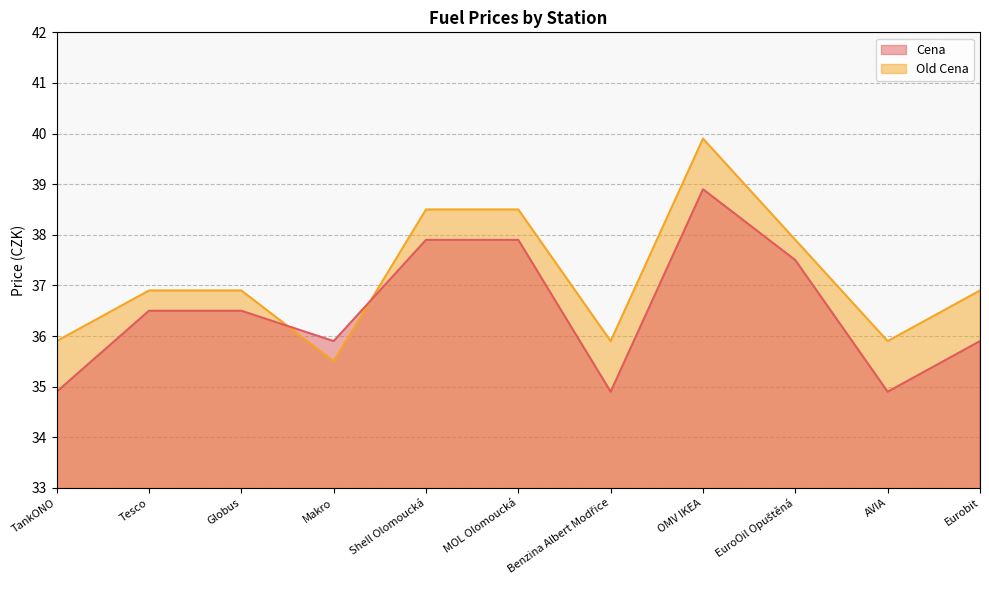

What is the maximum value for Cena?

38.9